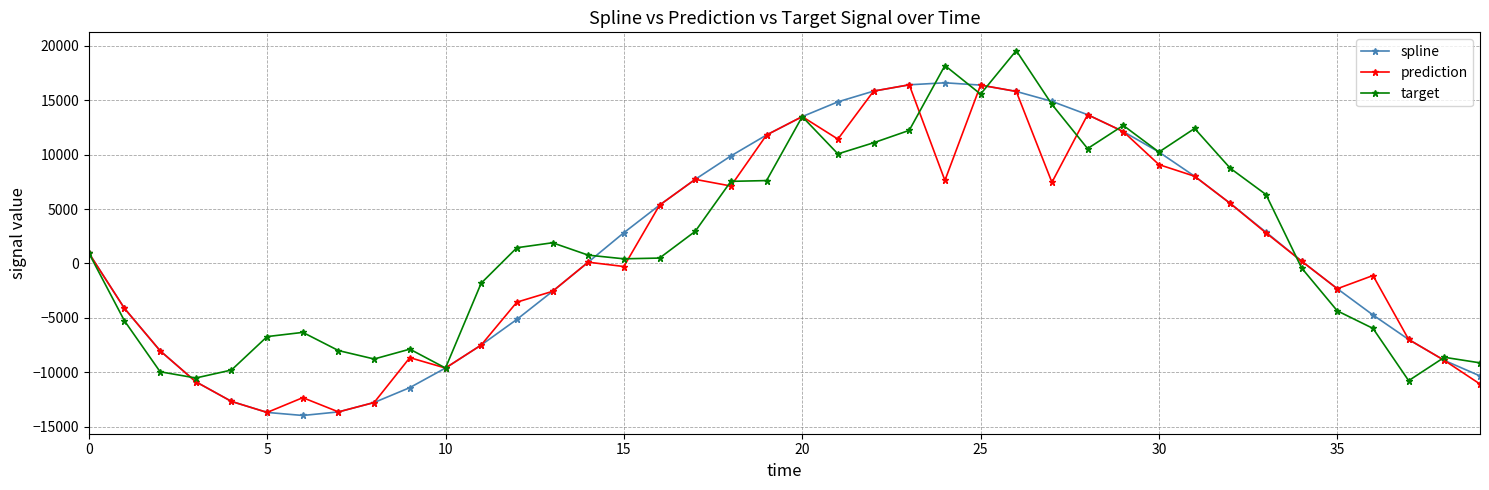

What is the lowest value of the prediction series?

-13699.9